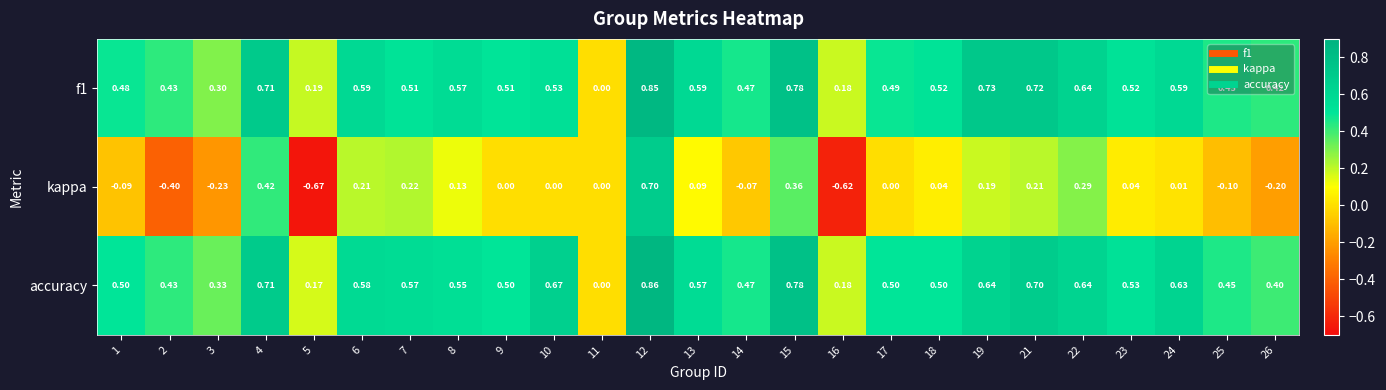

Which series changed the most between 5 and 23?

kappa